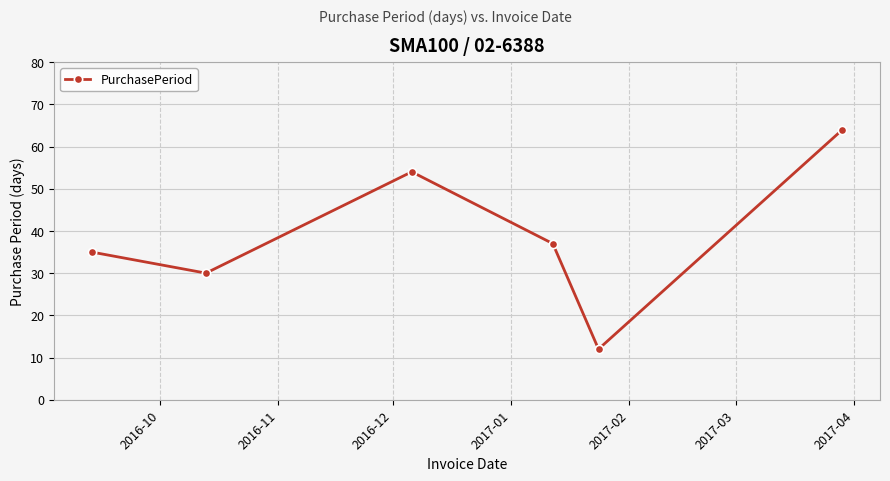

What is the sum of all values?

232